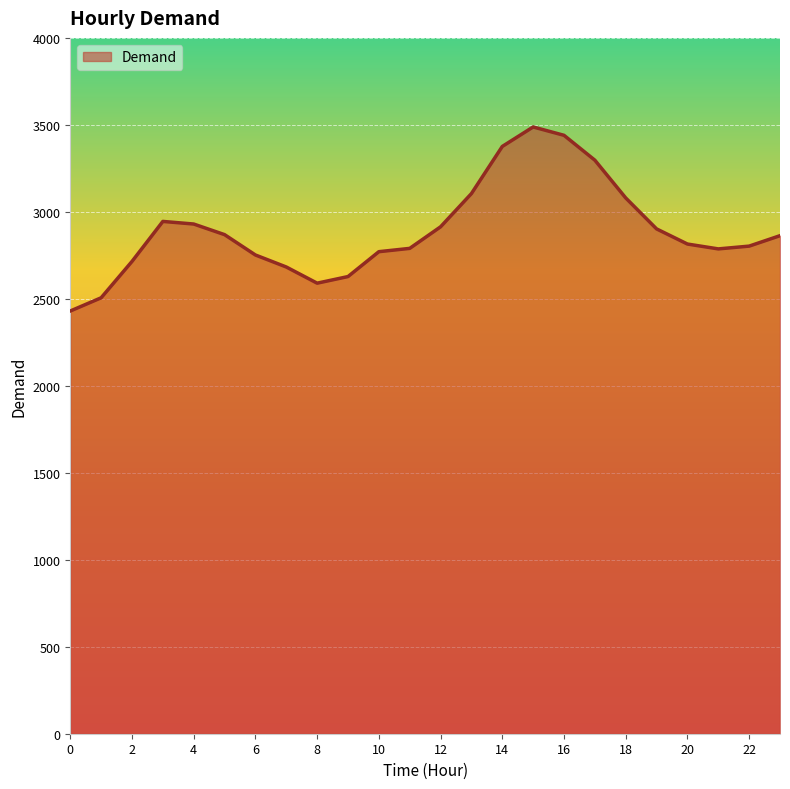

What is the difference between the maximum and minimum values?

1058